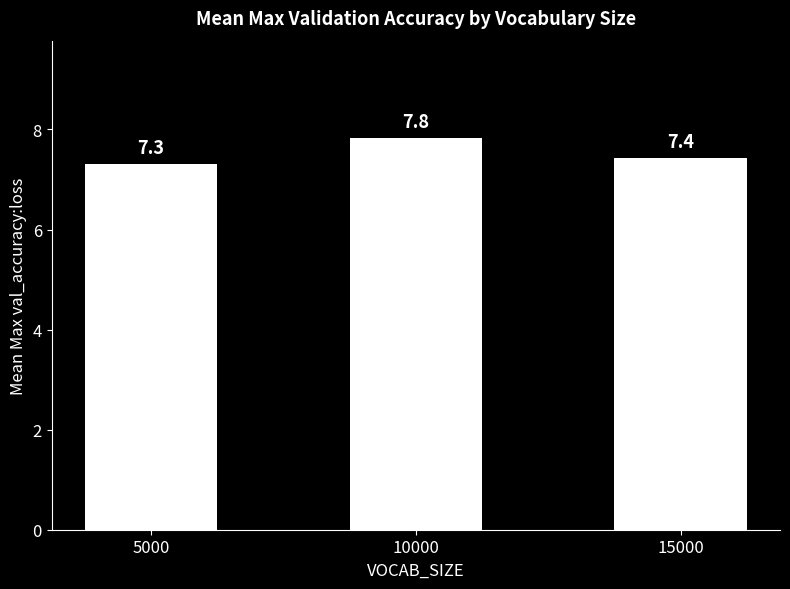

Reading right to left, transcribe all the data shown in this chart.

7.4	7.8	7.3